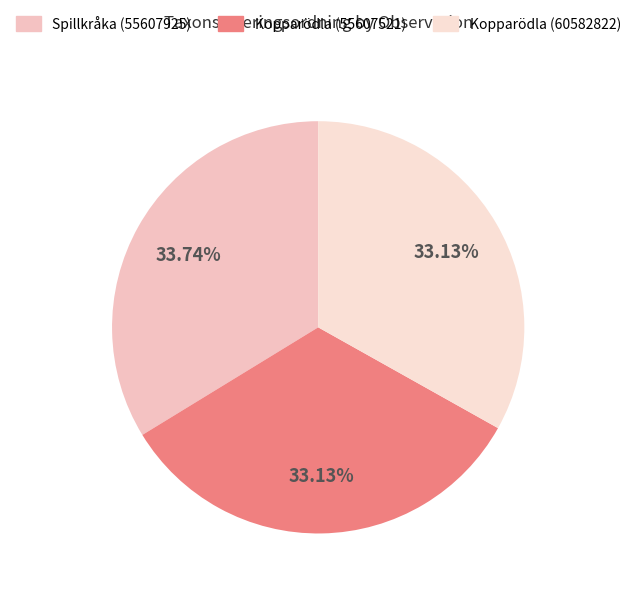

To the nearest percent, what is the average slice percentage?

33%